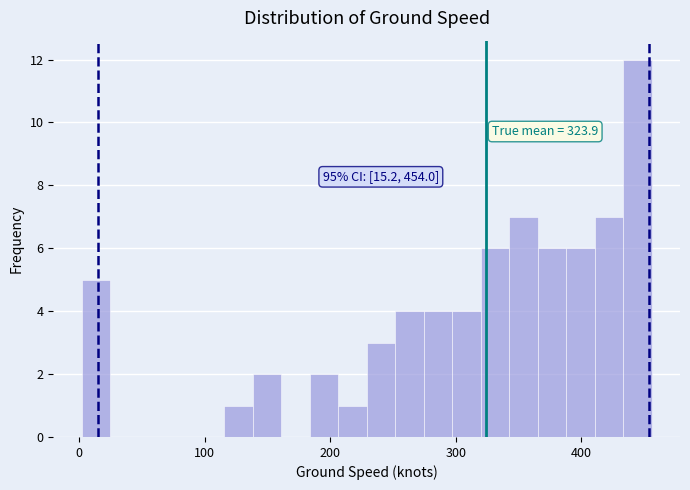

Read against the x-axis, roughly where is the centre of the tallest bar?

440